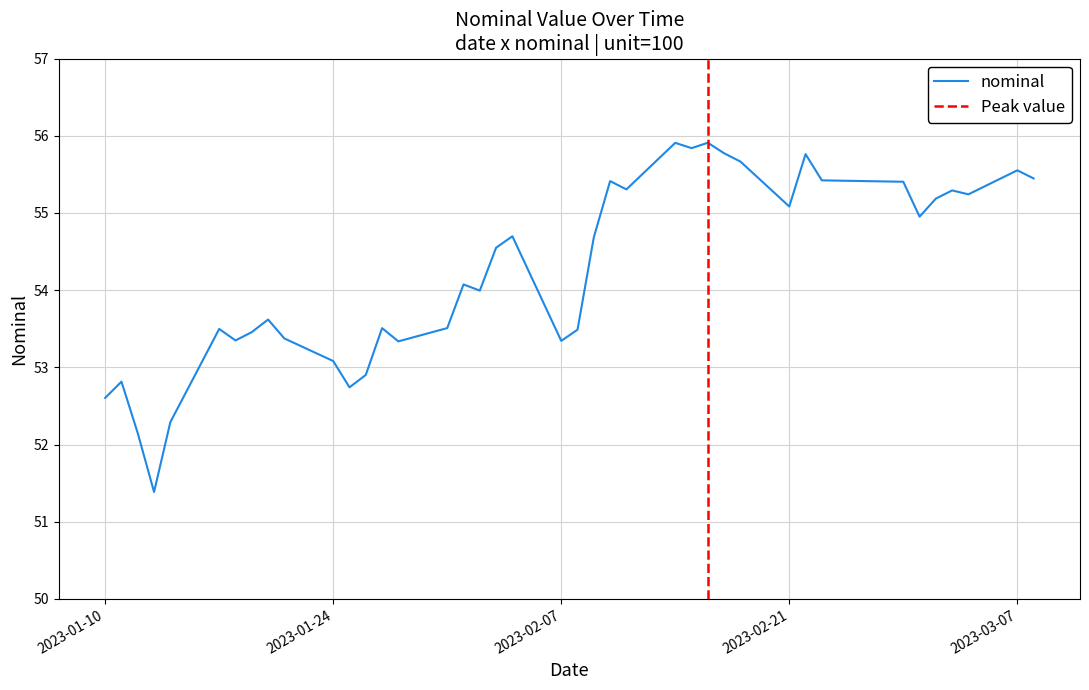

Where is the first local minimum?

2023-01-13